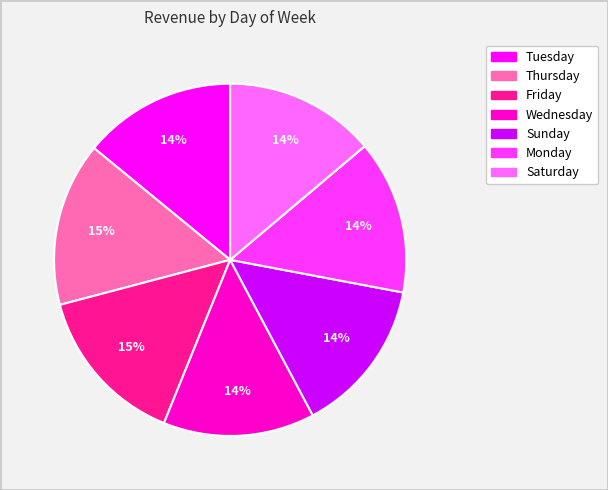

To the nearest percent, what portion does Monday represent?

14%